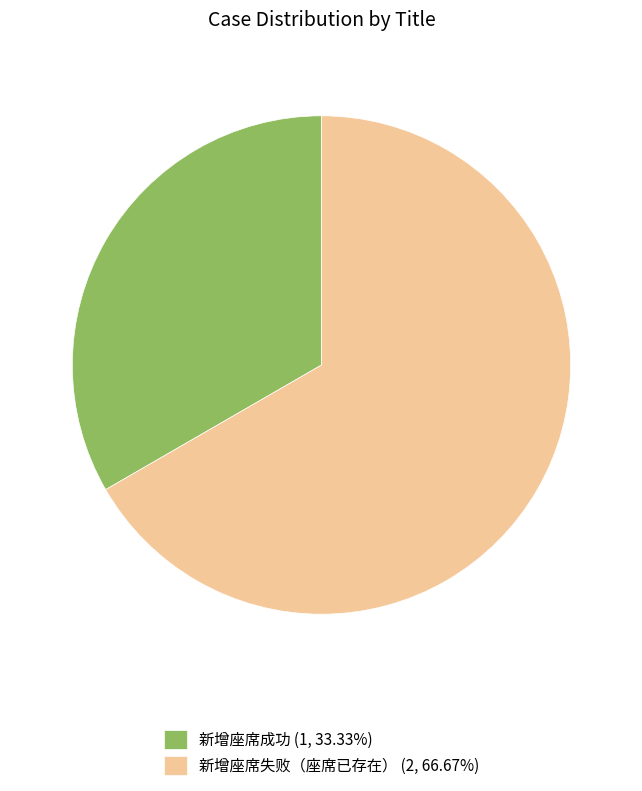

Count the number of slices in the pie.

2